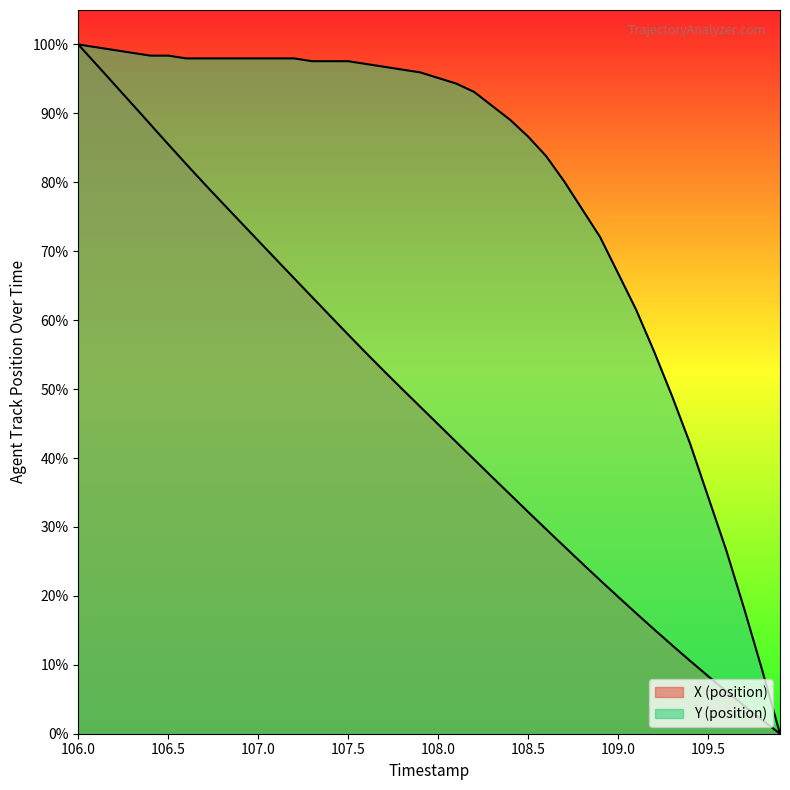

Is the value of X (position) at 10 greater than the value of Y (position) at 107.5?

No